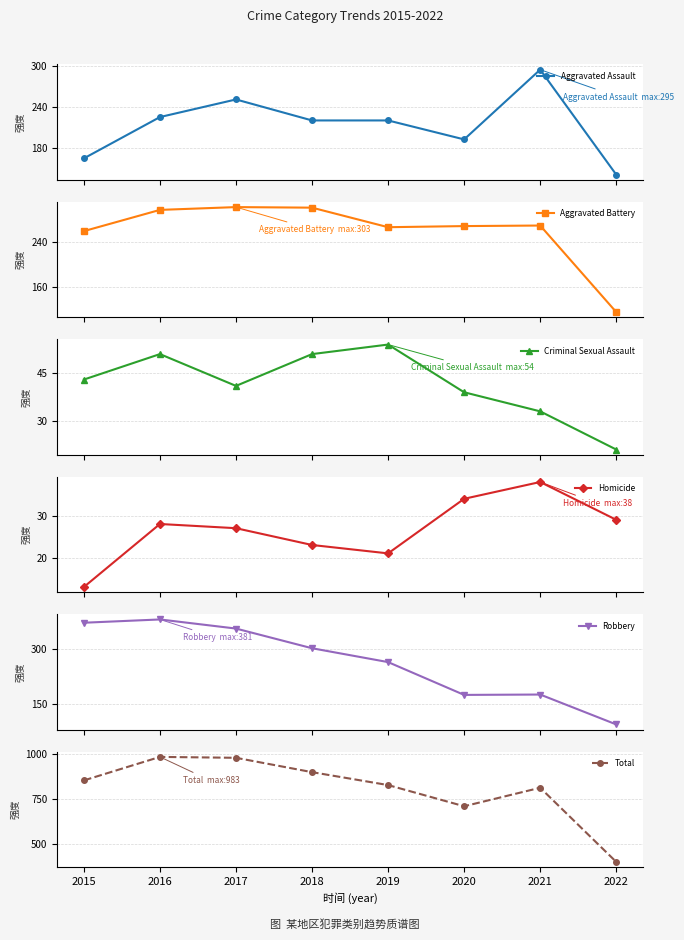

Reading right to left, extract all data points from this chart.

Aggravated Assault: 2022=140	2021=295	2020=192	2019=220	2018=220	2017=251	2016=225	2015=164
Aggravated Battery: 2022=115	2021=270	2020=269	2019=267	2018=302	2017=303	2016=298	2015=260
Criminal Sexual Assault: 2022=21	2021=33	2020=39	2019=54	2018=51	2017=41	2016=51	2015=43
Homicide: 2022=29	2021=38	2020=34	2019=21	2018=23	2017=27	2016=28	2015=13
Robbery: 2022=93	2021=175	2020=174	2019=264	2018=302	2017=356	2016=381	2015=372
Total: 2022=398	2021=811	2020=708	2019=826	2018=898	2017=978	2016=983	2015=852